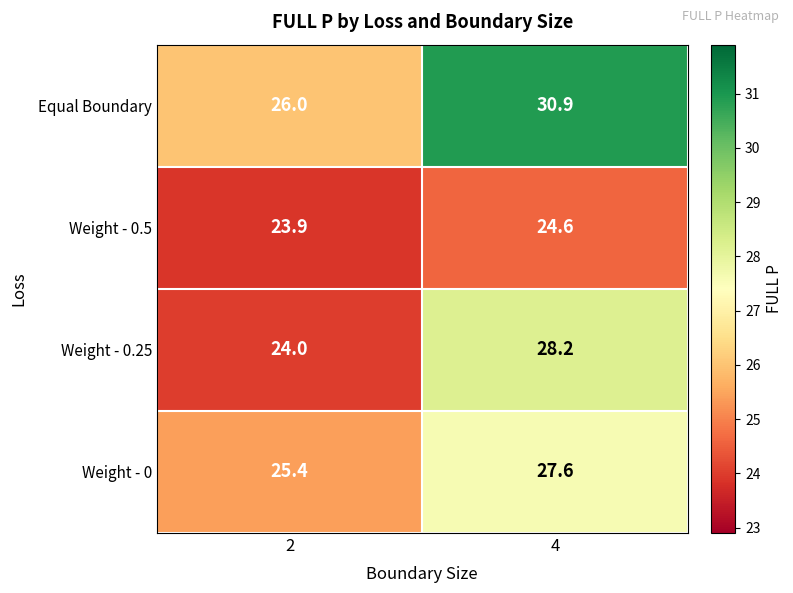

What is the total value across all series at 2?

99.3